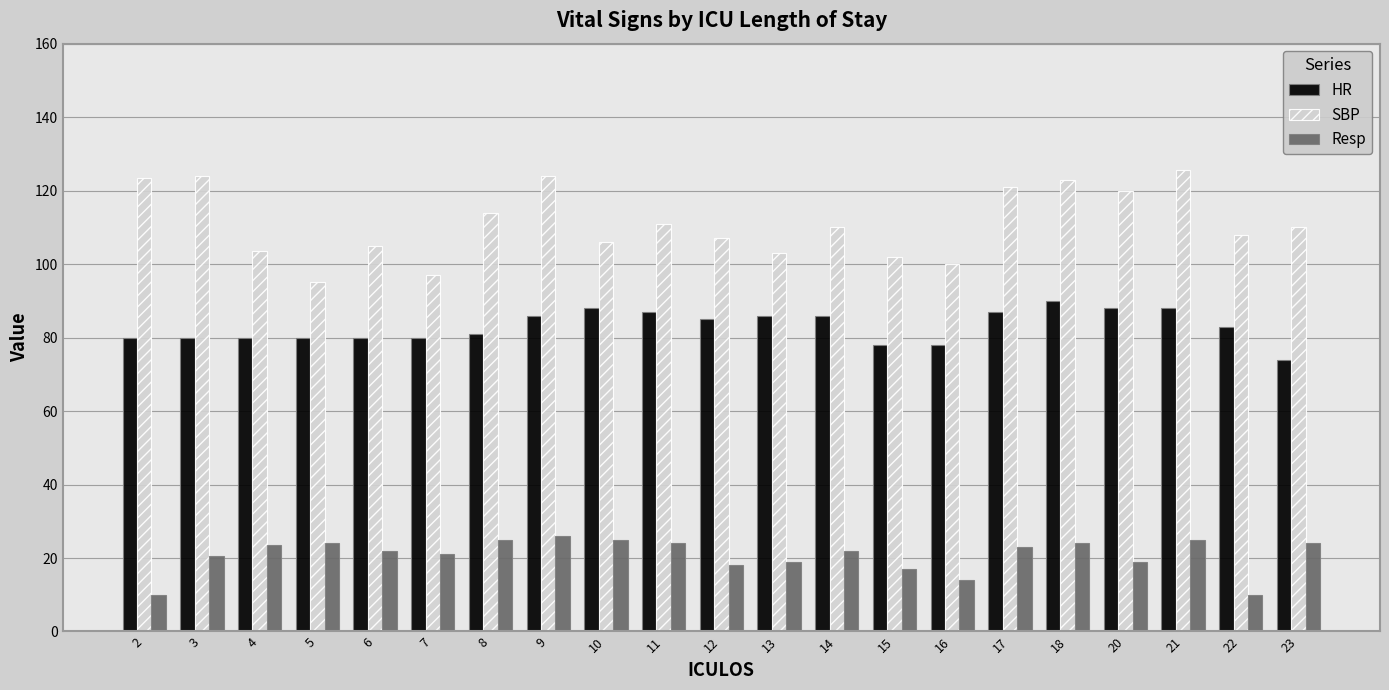

Which category has the highest value across all series?

21